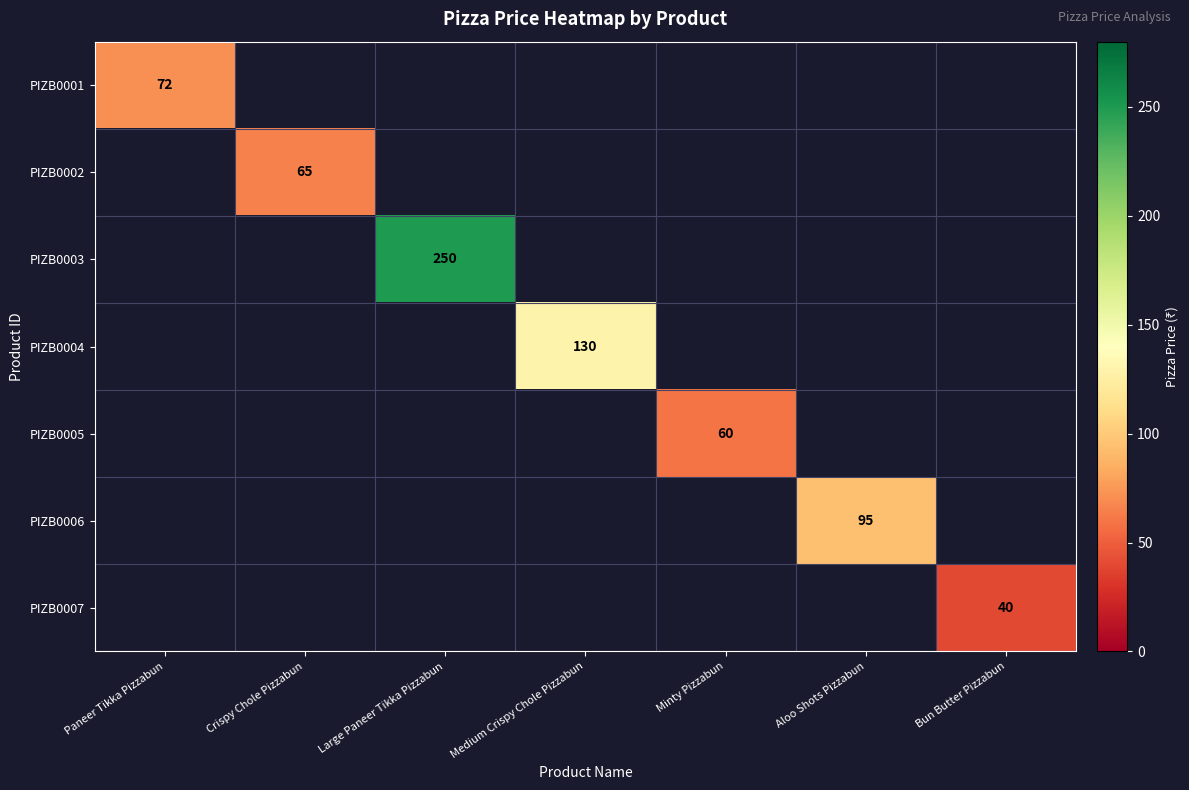

The value of PIZB0002 at Crispy Chole Pizzabun is 65. True or false?

True